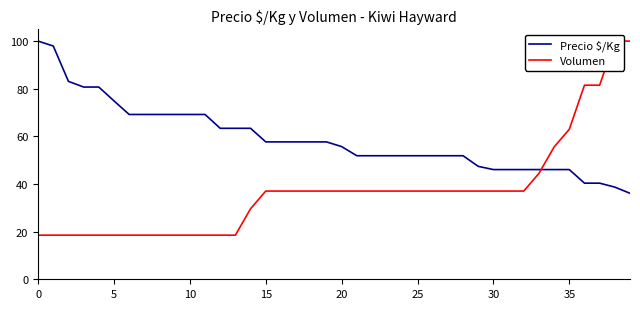

The value of Volumen at 11 is 4.2. True or false?

False